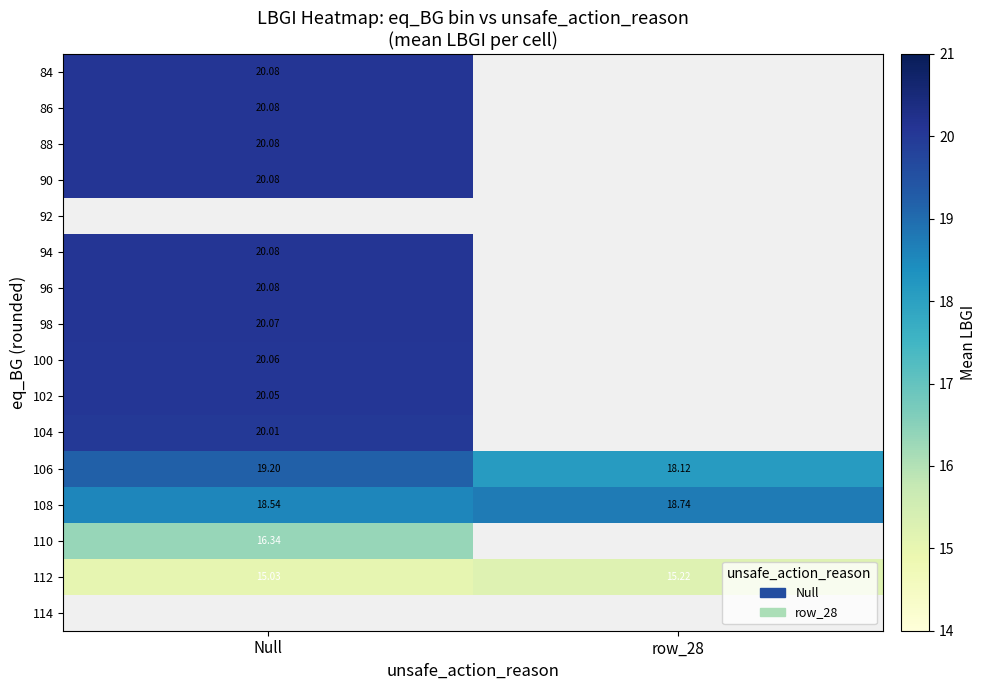

What is the smallest value displayed?

15.0